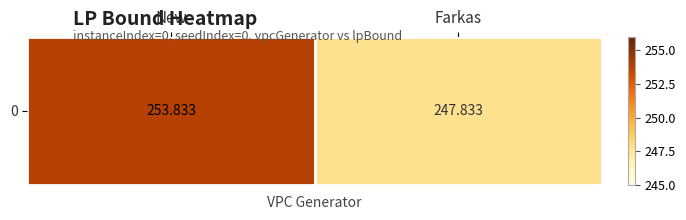

Is it true that the value at New is 253.8?

True